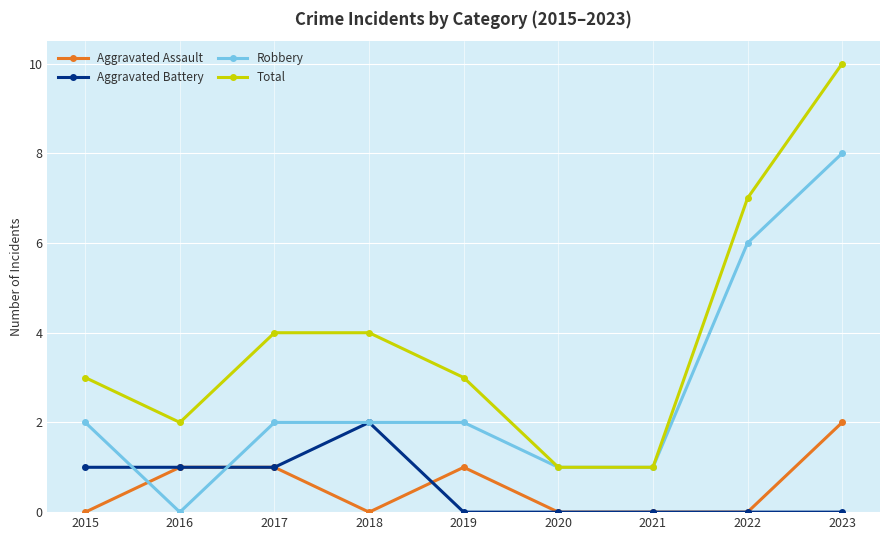

At how many categories does at least one series exceed 5?

2